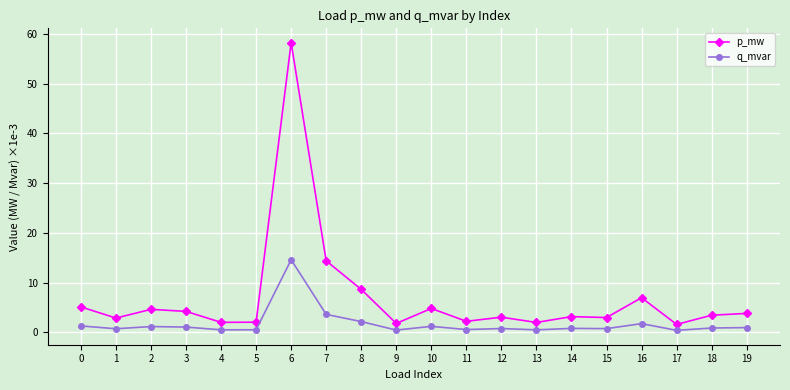

Is it true that p_mw equals 14.4 at 7?

True